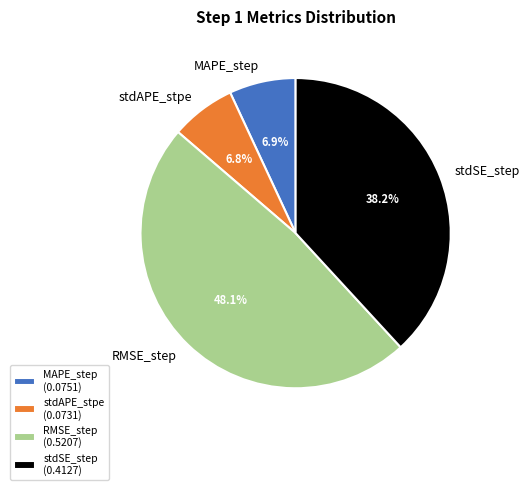

Between stdSE_step and stdAPE_stpe, which is larger?

stdSE_step